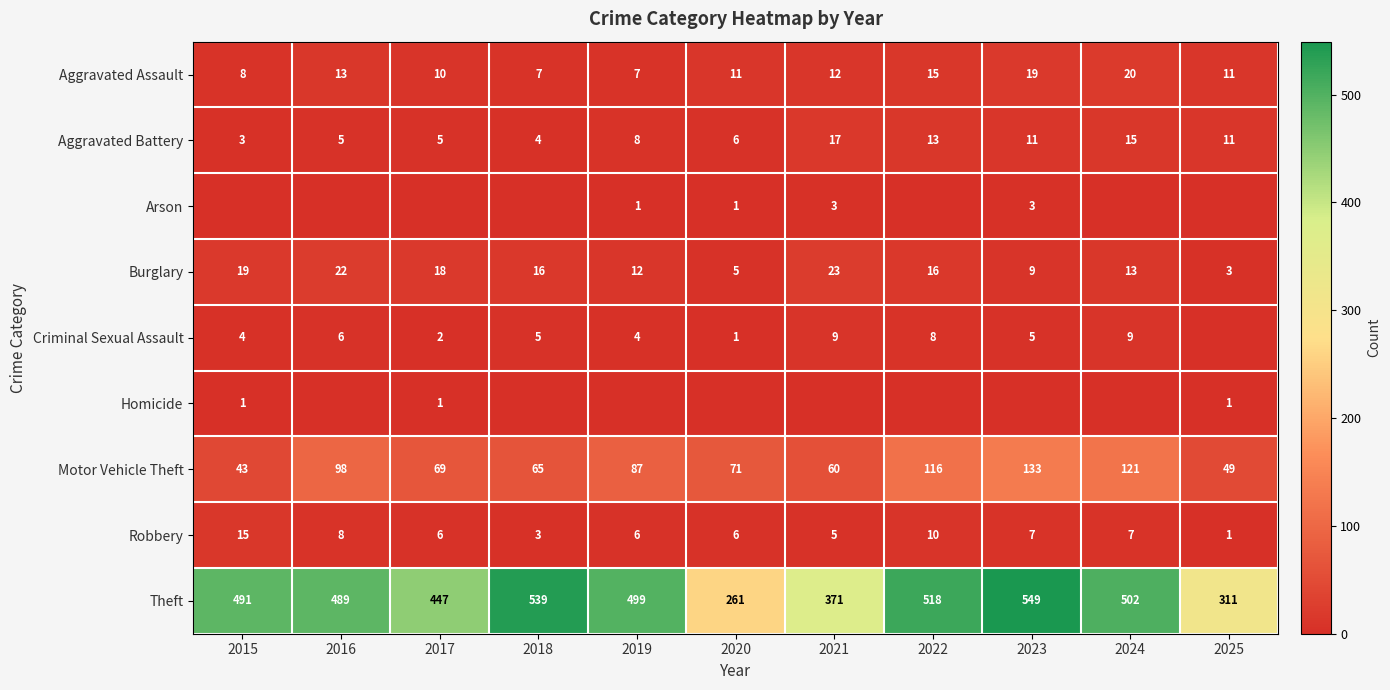

What is the approximate value of Motor Vehicle Theft at 2021, to the nearest 5?

60